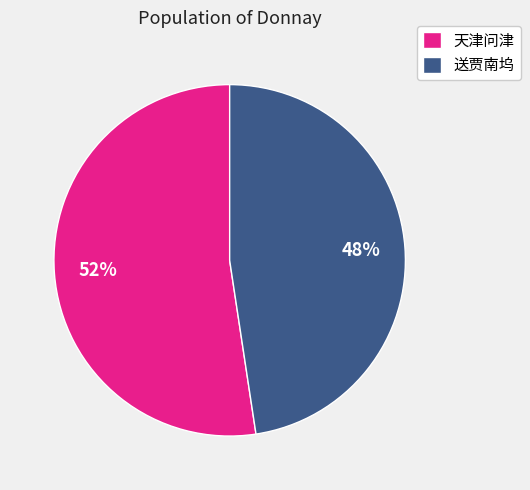

Which slice is the smallest?

送贾南坞